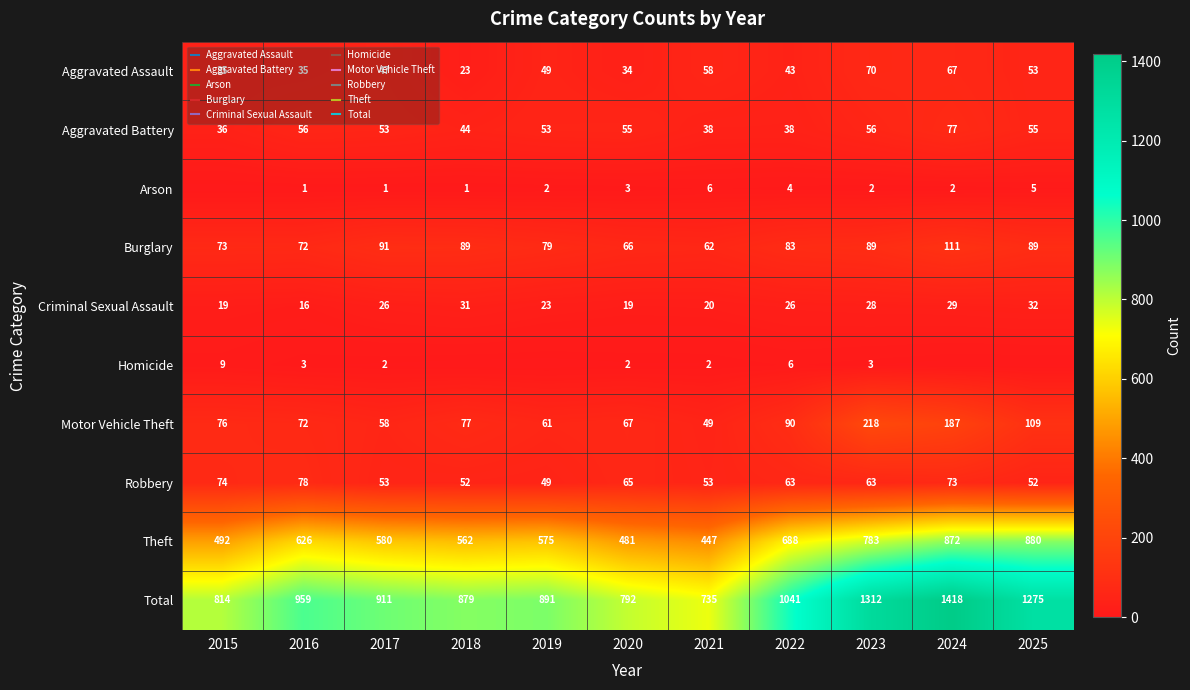

What is the difference between the Robbery values at 2015 and 2017?

21